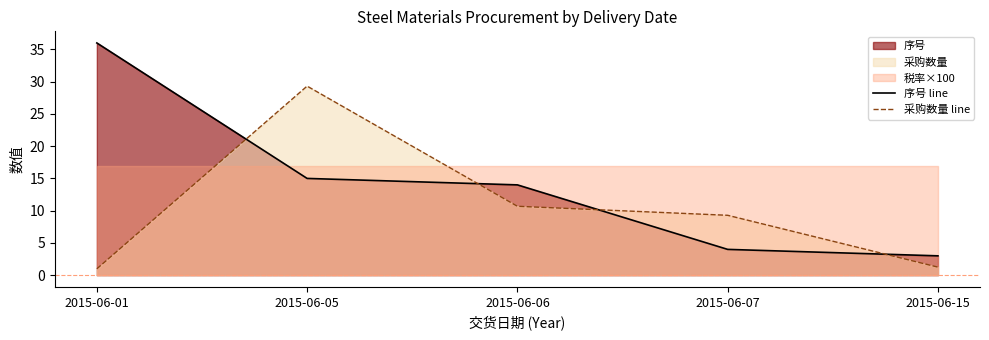

Which category has the highest value in the 采购数量 line series?

2015-06-05